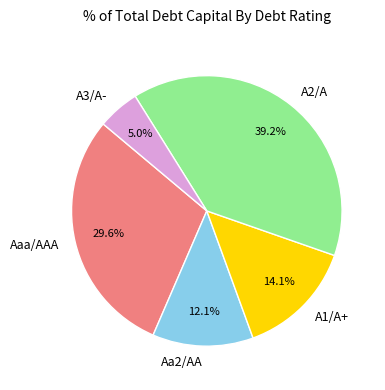

To the nearest percent, what portion does Aa2/AA represent?

12%